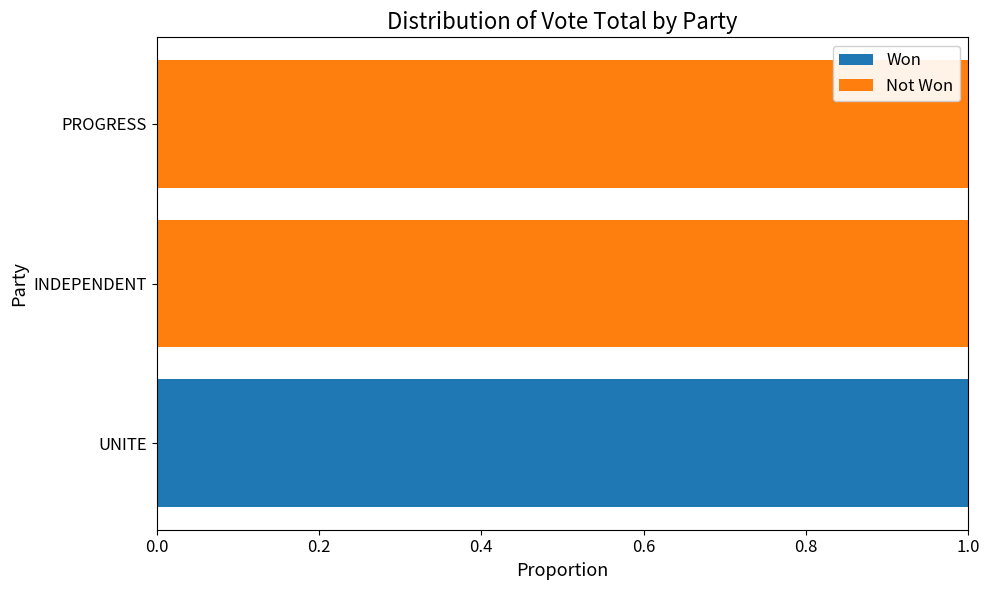

Is it true that Won equals 0 at UNITE?

False